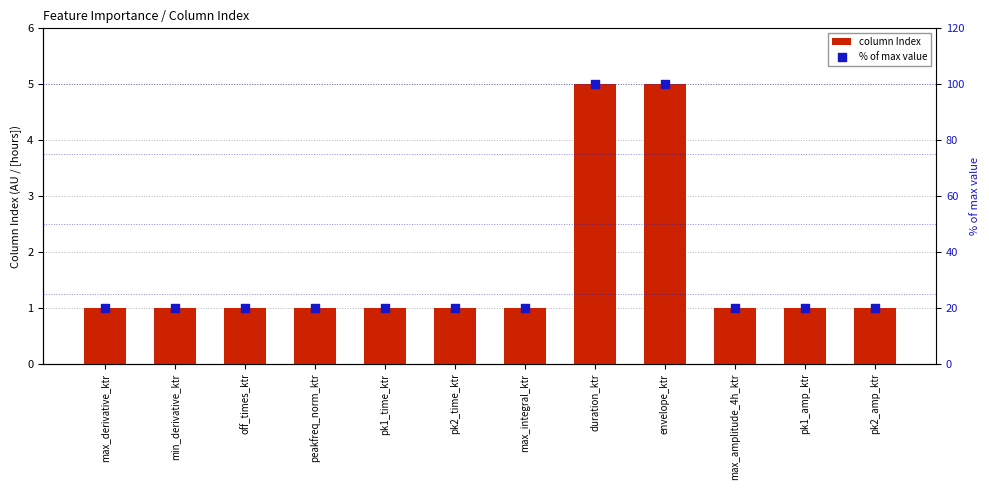

At which category is the sum across all series the highest?

duration_ktr